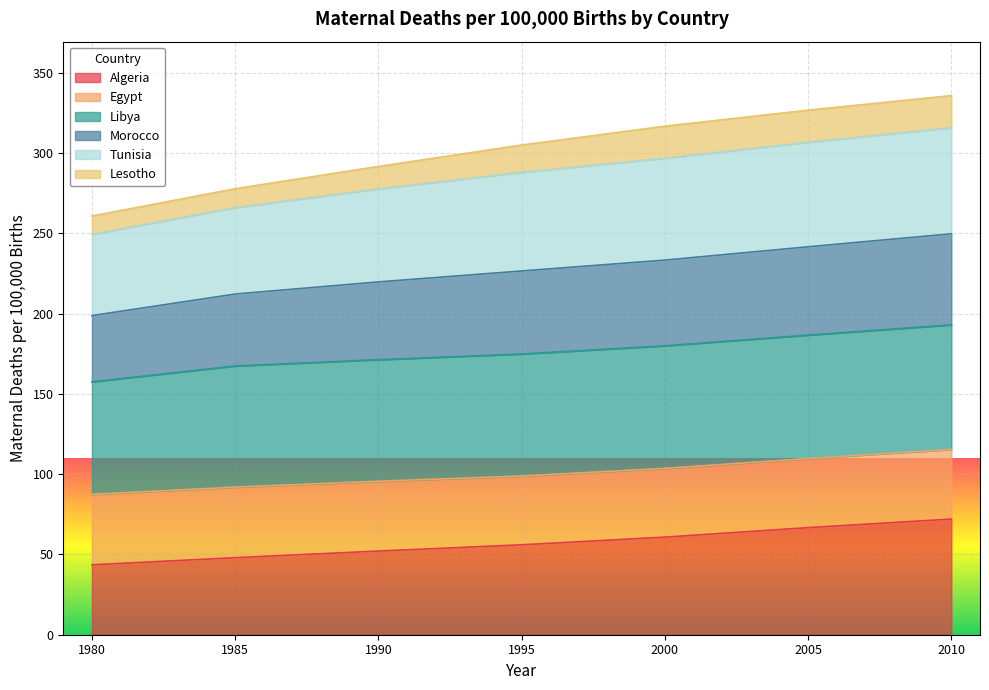

The Algeria series shows 88.3 at 2000. True or false?

False